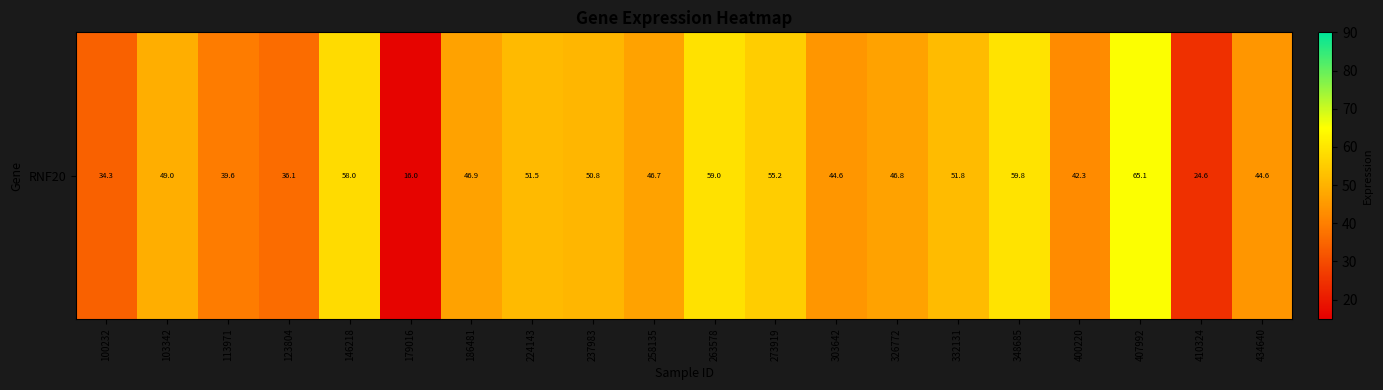

List the labels in order of value, smallest first.

179016, 410324, 100232, 123804, 113971, 400220, 434640, 303642, 258135, 326772, 186481, 103342, 237983, 224143, 332131, 273919, 146218, 263578, 348685, 407992